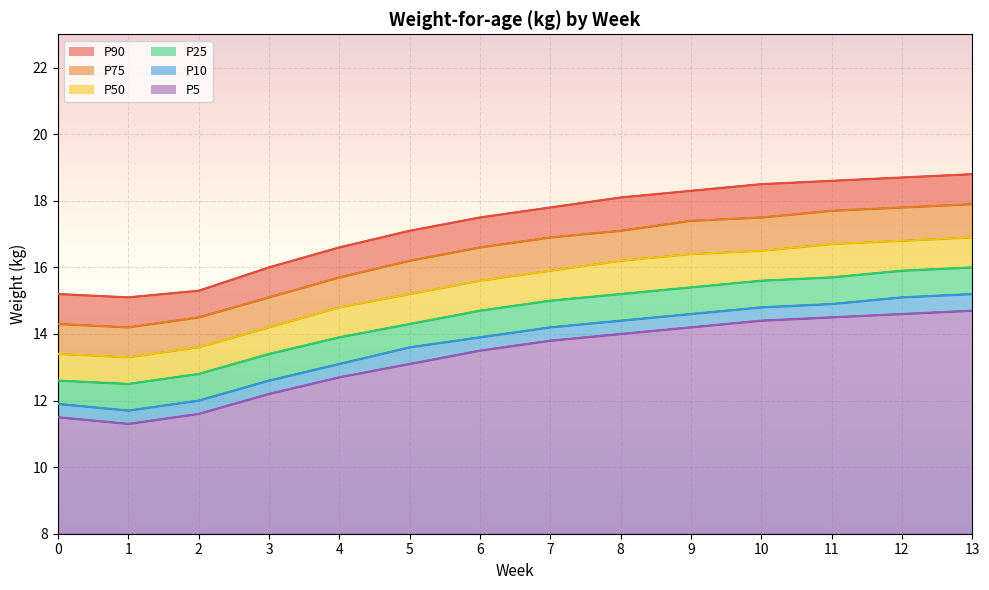

At 7, list the series in order from smallest to largest.

P5, P10, P25, P50, P75, P90